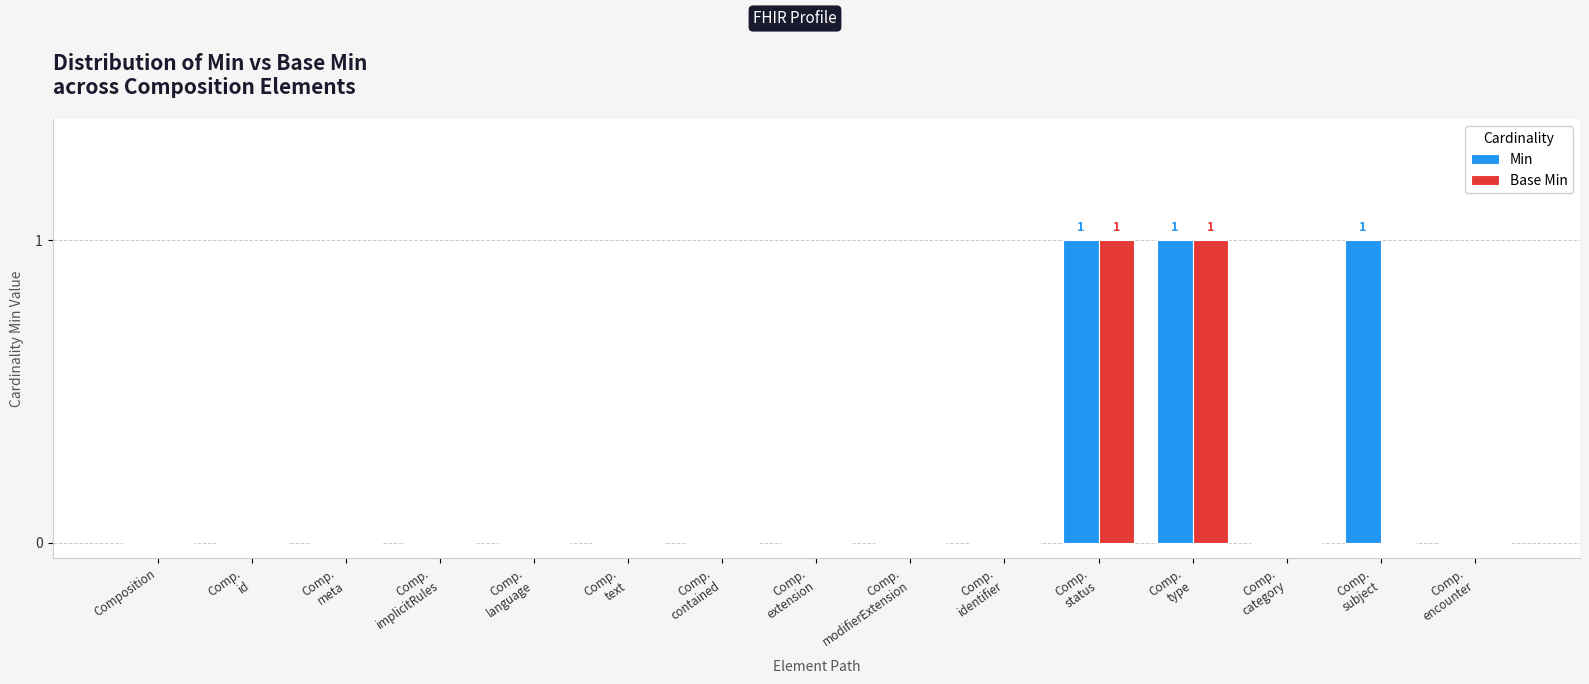

How many distinct data groups are displayed?

2